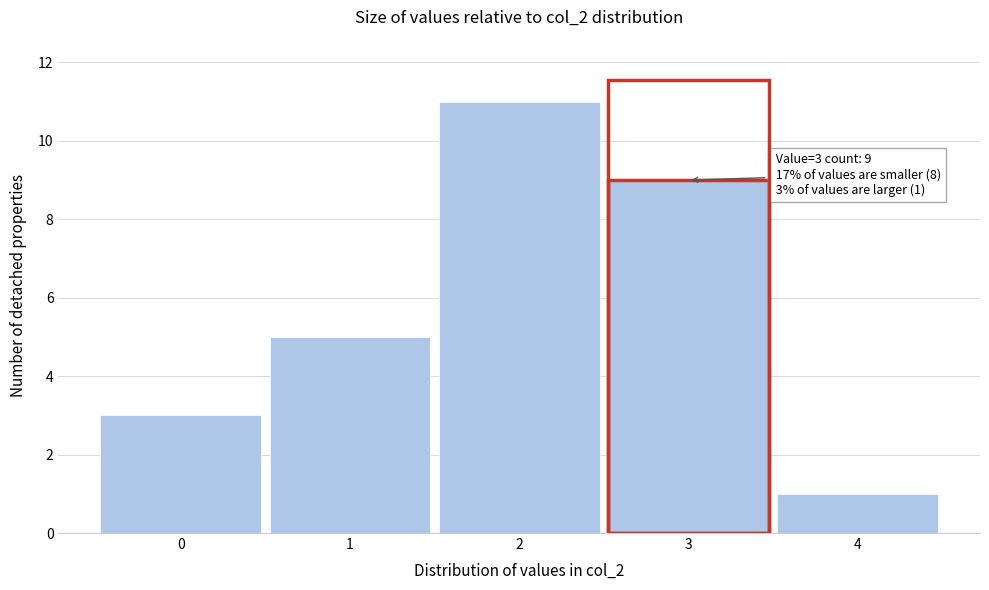

Reading left to right, what are all the values shown in this chart?

0=3	1=5	2=11	3=9	4=1